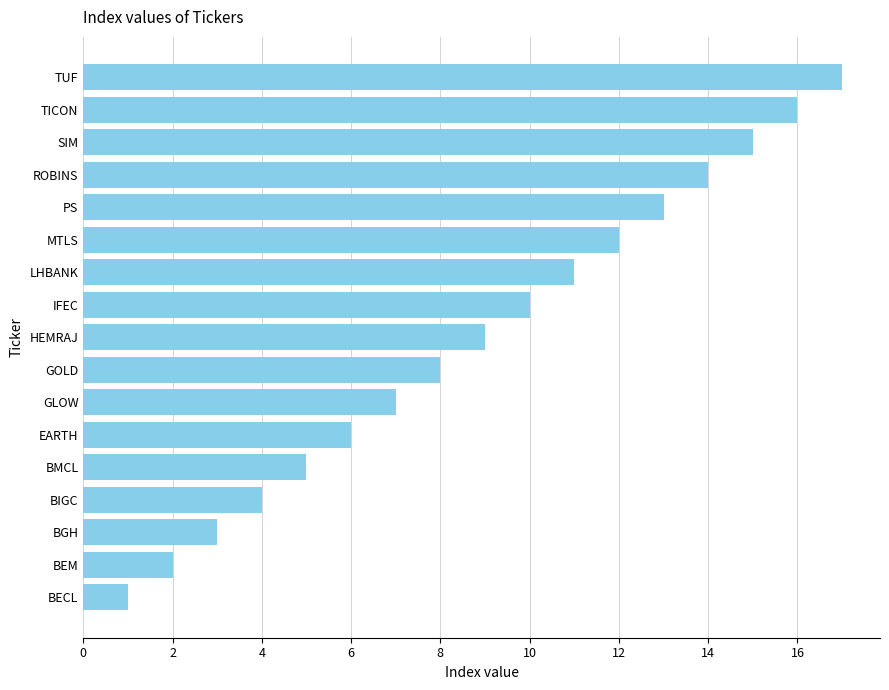

What is the difference between the second highest and second lowest values?

14